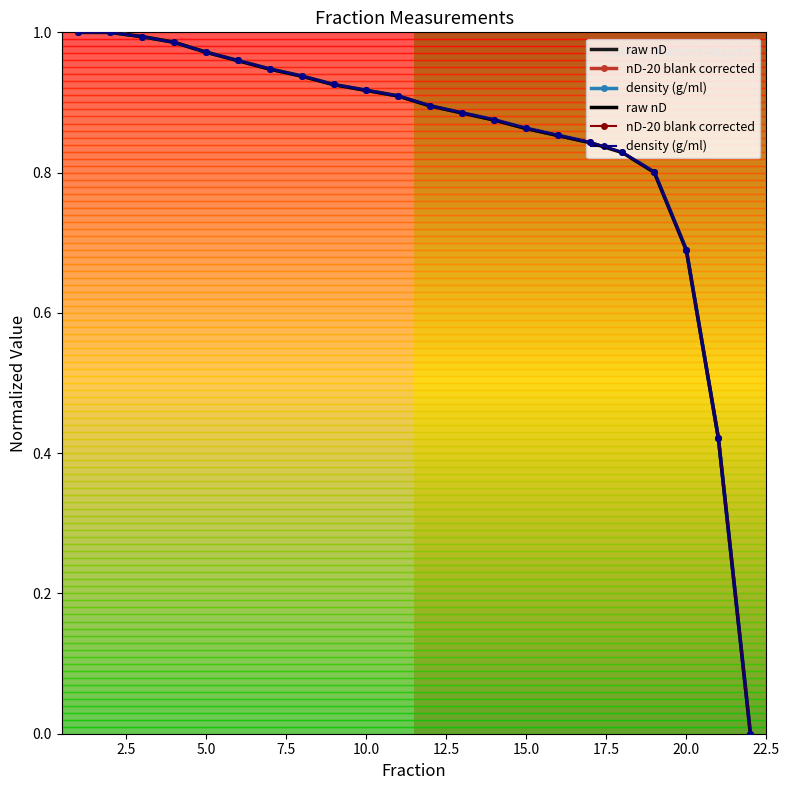

List the series in order of their overall mean, lowest first.

raw nD, density (g/ml), nD-20 blank corrected